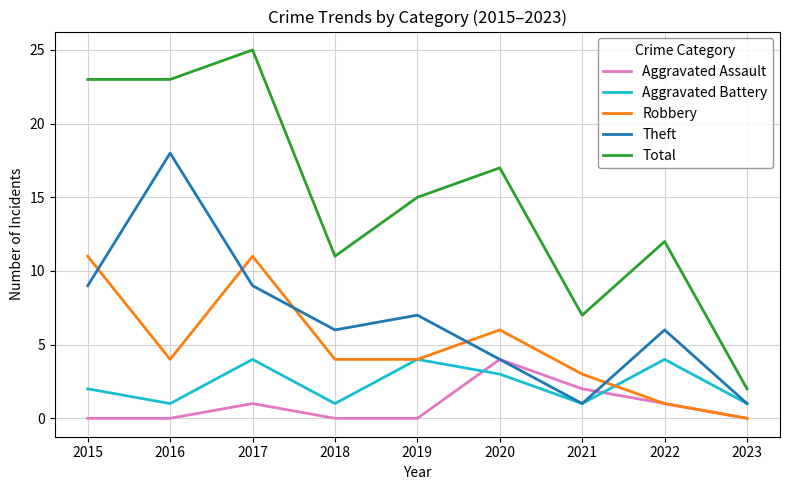

True or false: Theft and Total intersect in this chart.

False